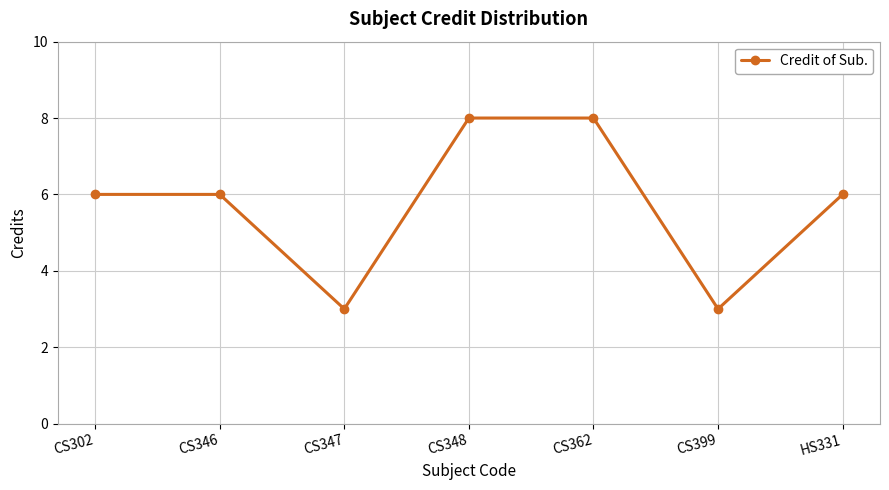

How many interior local valleys (lower than both neighbors) does the data have?

2